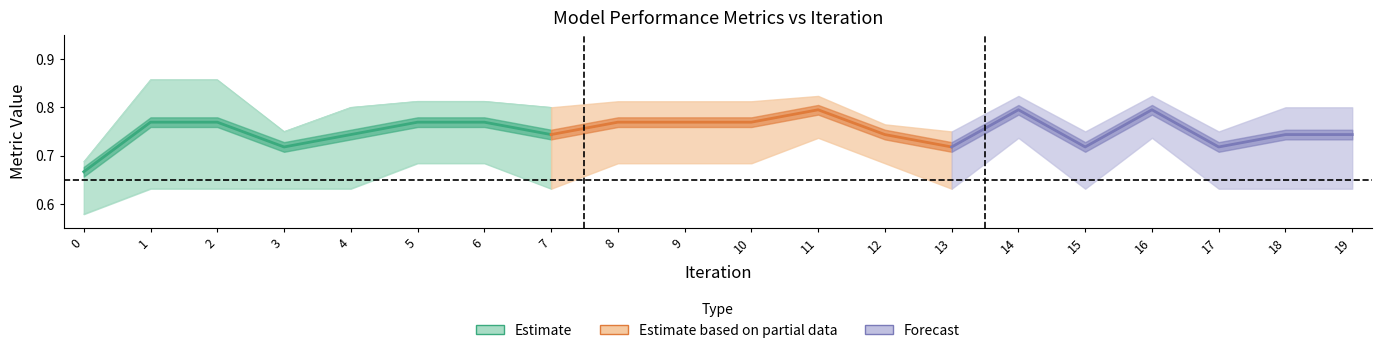

What value does the f1_center series have at 15?

0.7